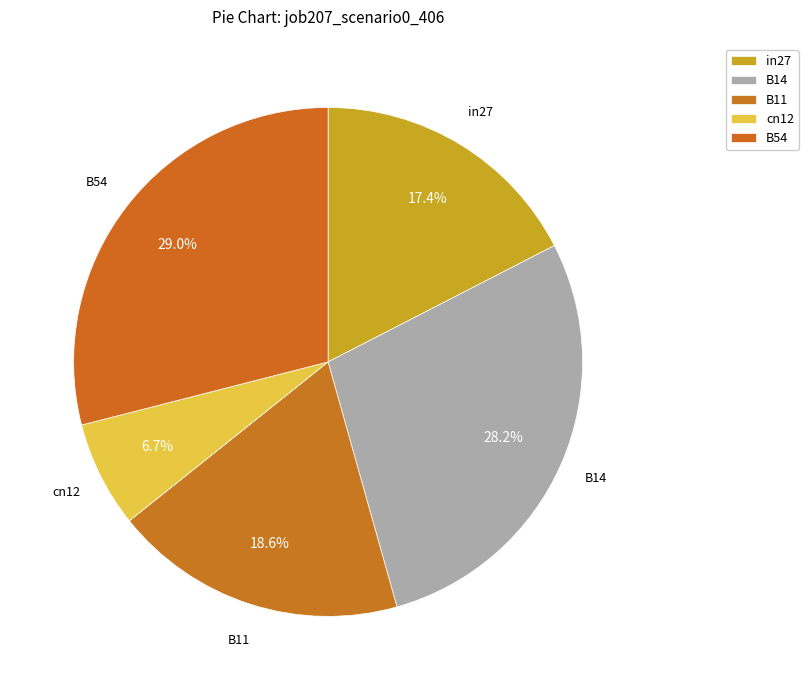

Count the number of slices in the pie.

5